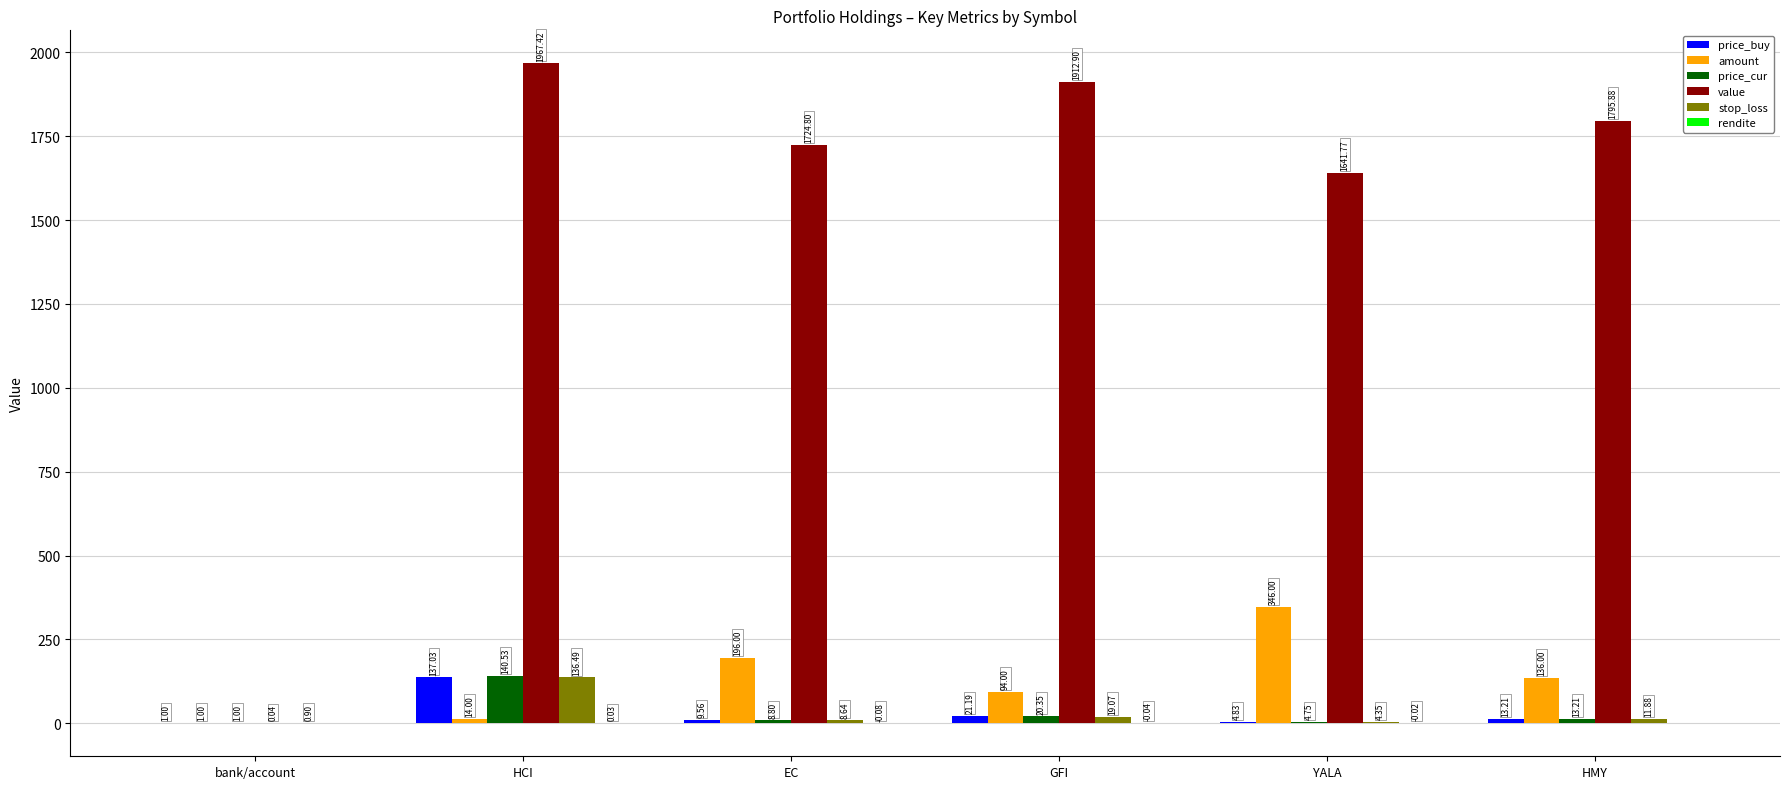

Does the chart contain stacked bars?

No